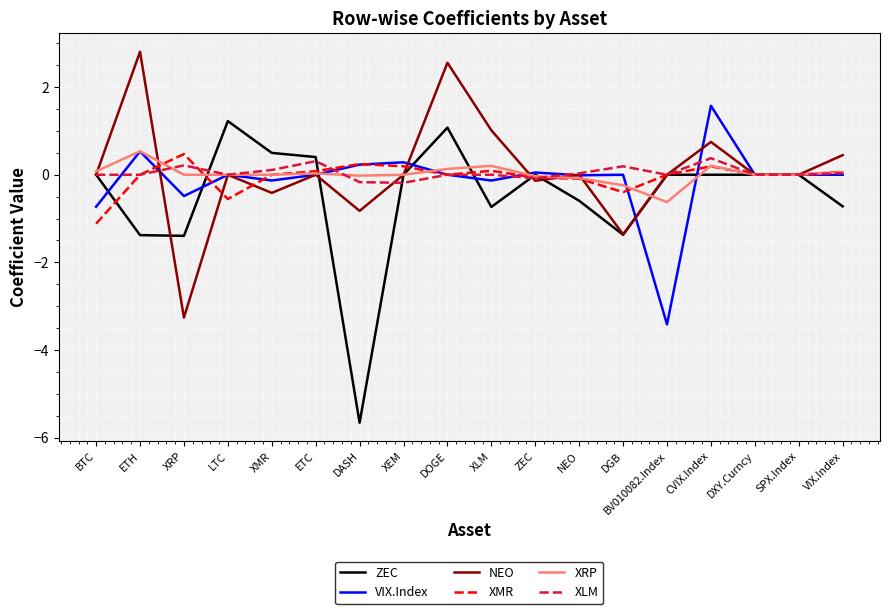

What is the difference between the highest and lowest values at ETH?

4.2